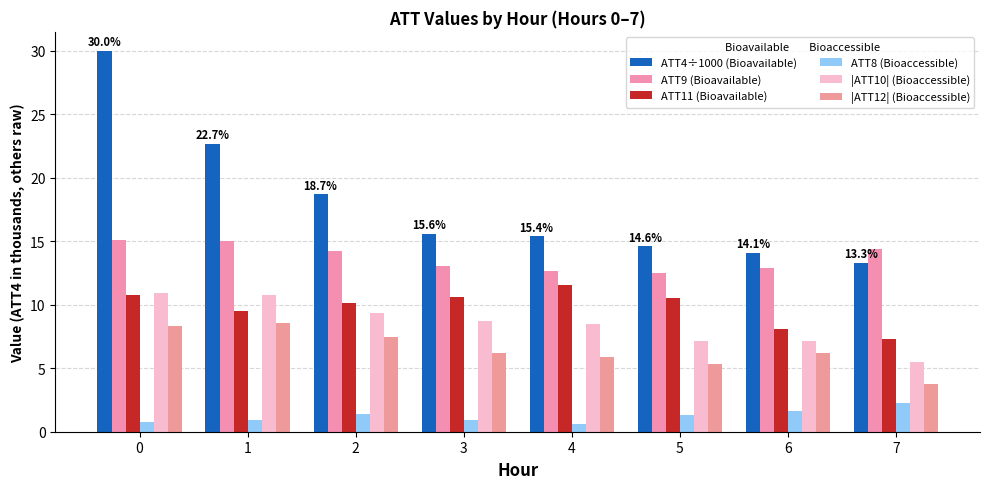

Is it true that ATT4 (÷1000) equals 5.6 at 4?

False